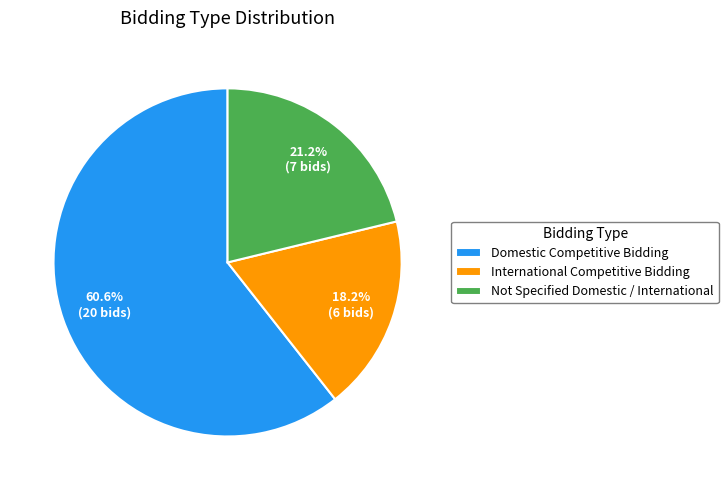

The Domestic Competitive Bidding slice represents 51% of the pie. True or false?

False